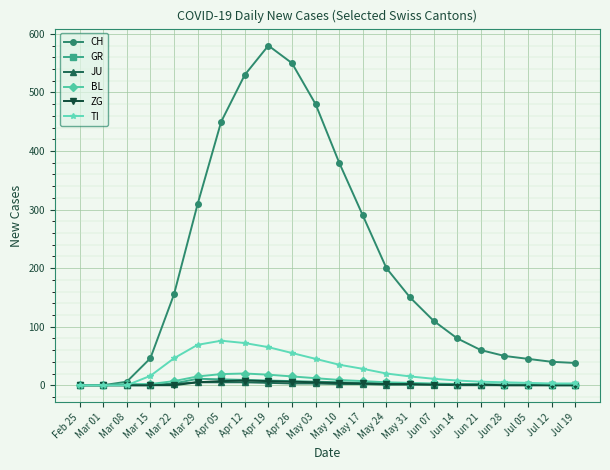

The BL series shows 15 at Apr 26. True or false?

True